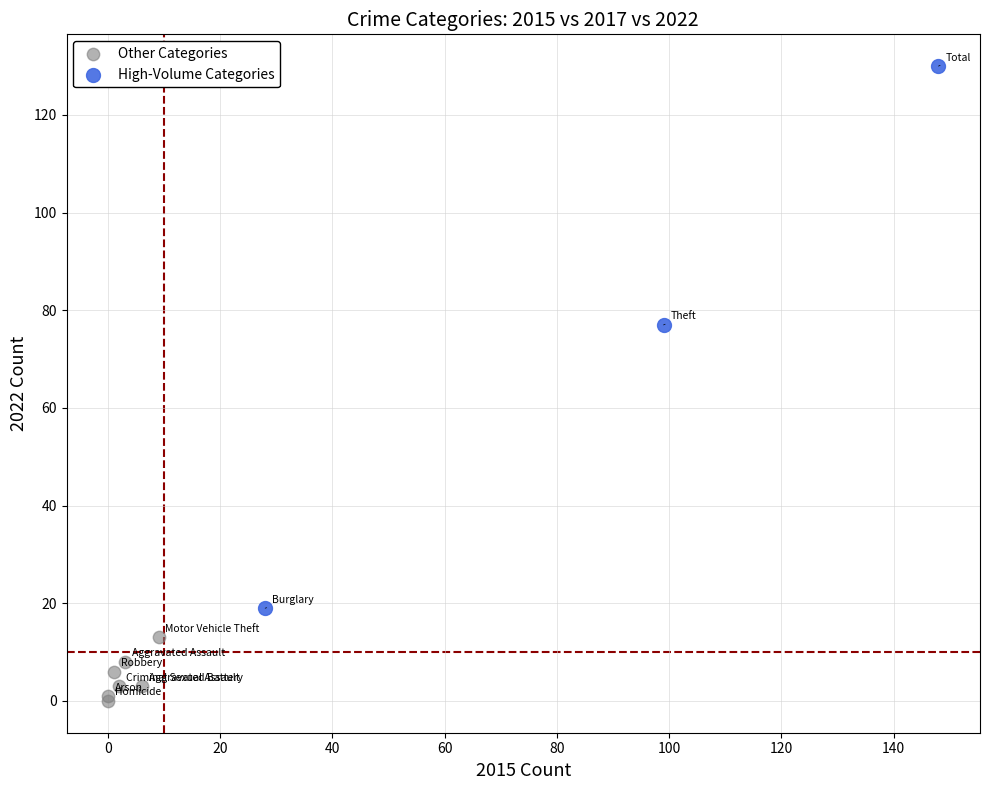

Which series reaches the minimum Y coordinate?

Other Categories